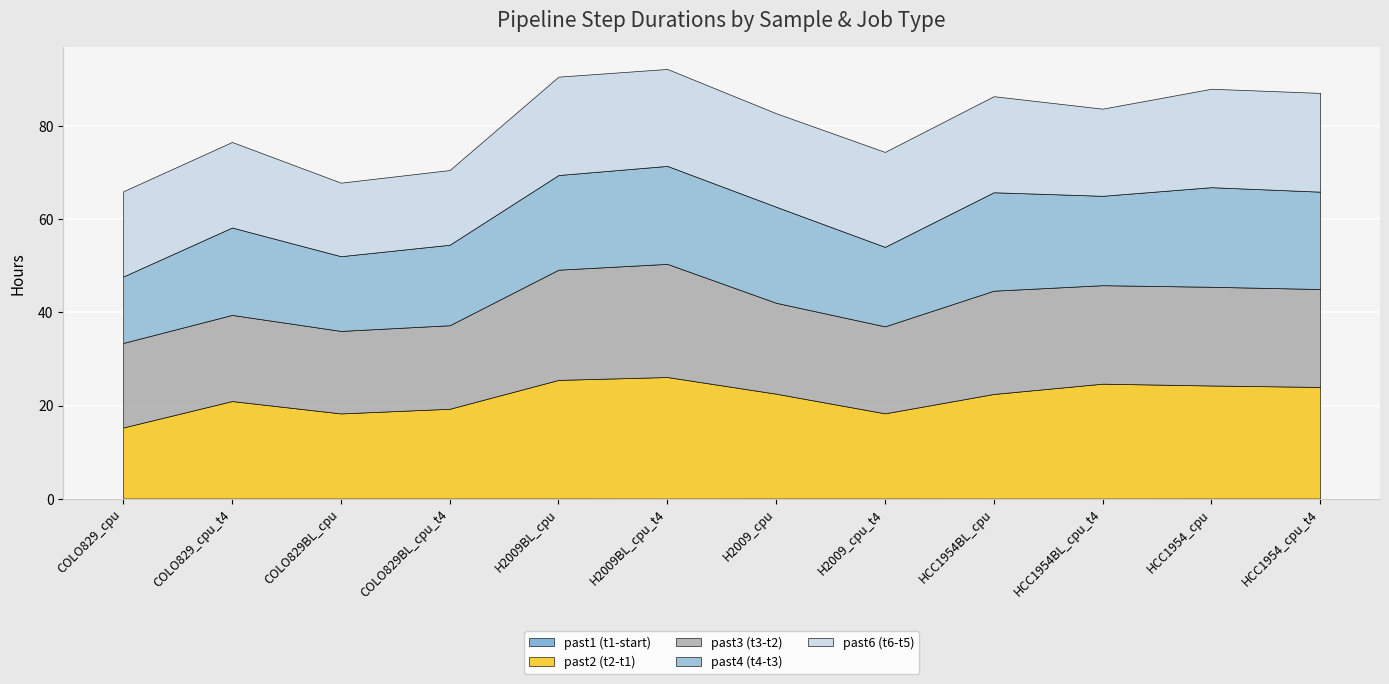

The past3 (t3-t2) series shows 13.3 at H2009BL_cpu_t4. True or false?

False